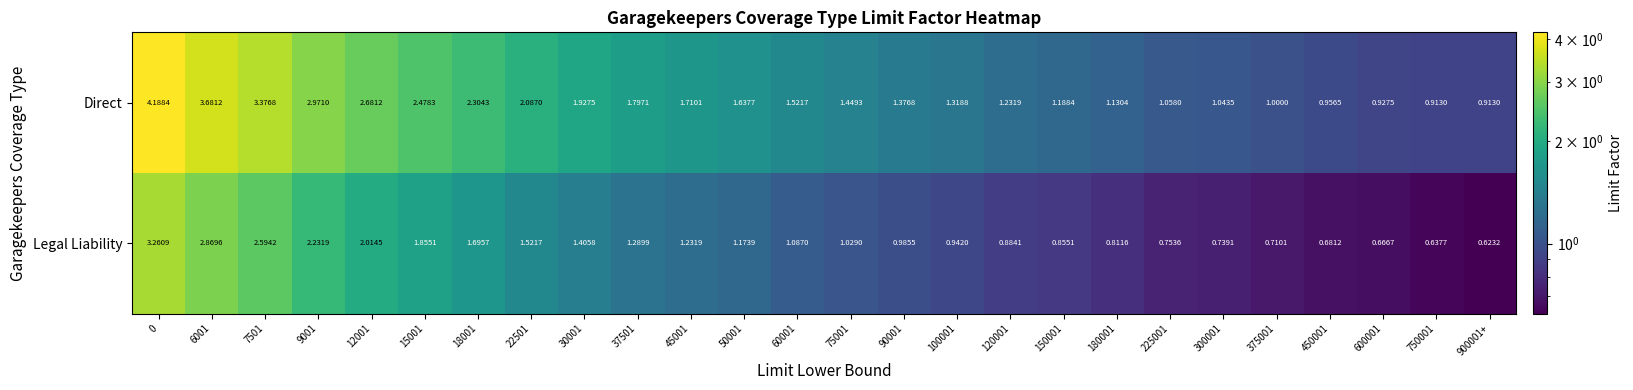

Which series changed the most between 22501 and 180001?

Direct